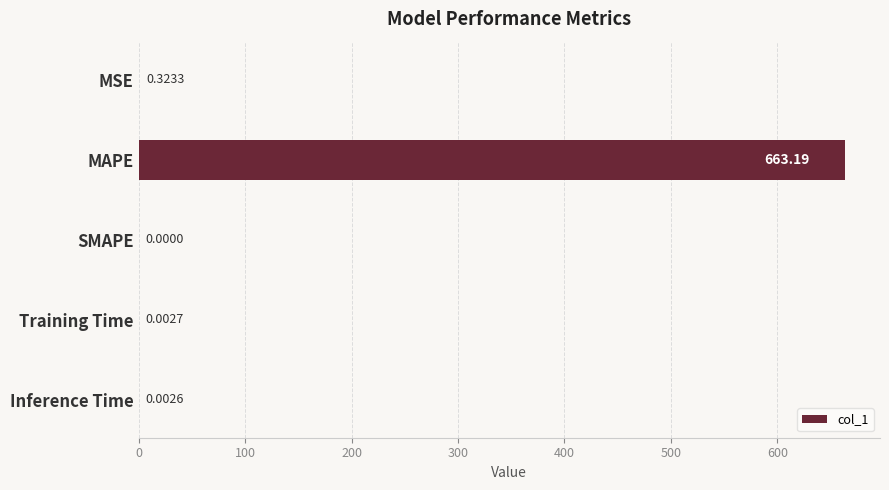

Between Training Time and Inference Time, which is larger?

Training Time